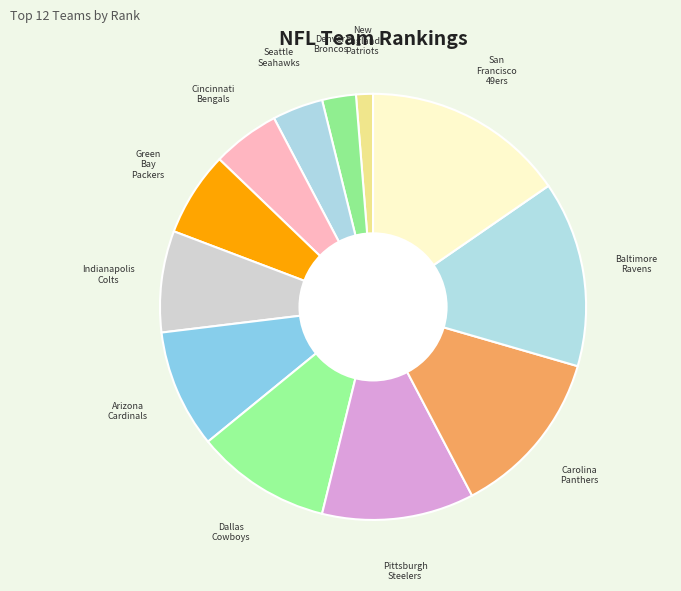

Rank the categories by value from lowest to highest.

New England Patriots, Denver Broncos, Seattle Seahawks, Cincinnati Bengals, Green Bay Packers, Indianapolis Colts, Arizona Cardinals, Dallas Cowboys, Pittsburgh Steelers, Carolina Panthers, Baltimore Ravens, San Francisco 49ers